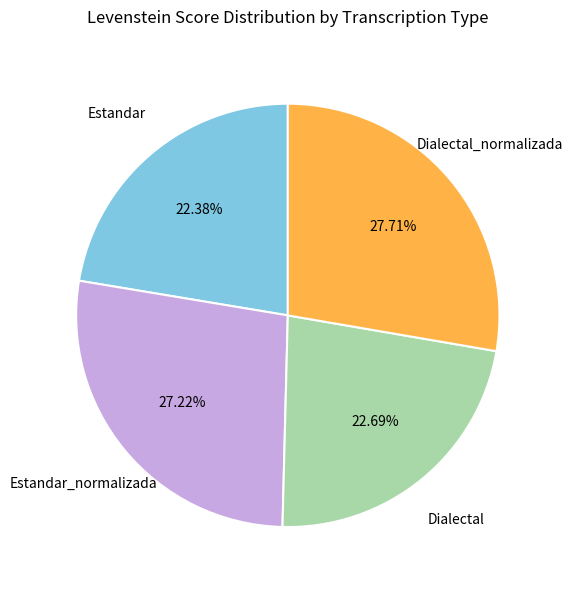

Does any single category account for the majority?

No